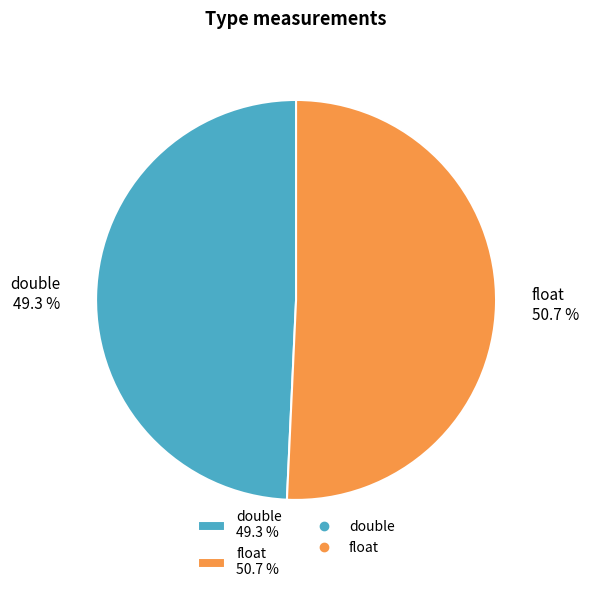

To the nearest percent, what is the average slice percentage?

50%